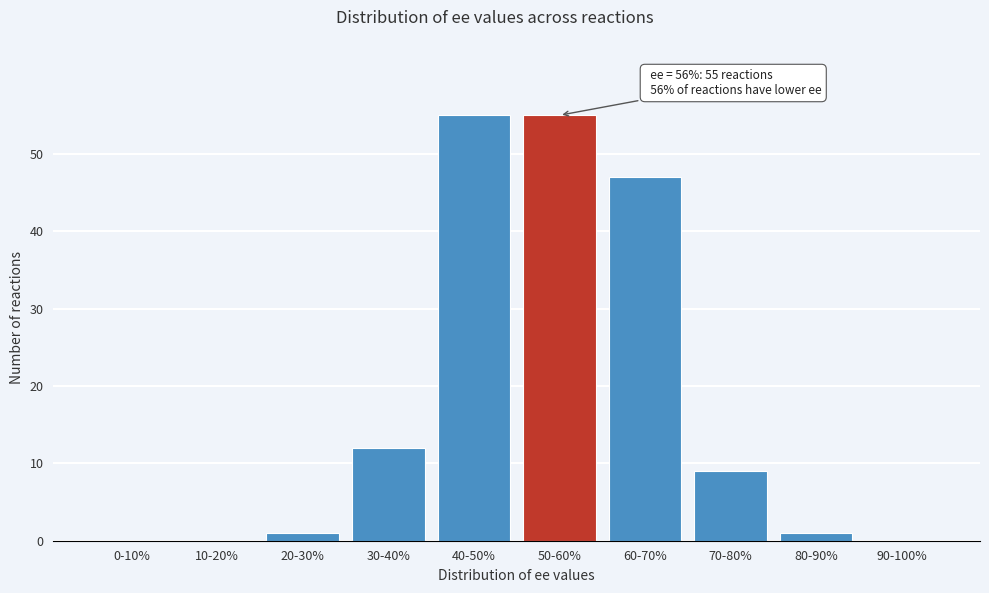

Reading left to right, list all the values displayed in this chart.

0-10%=0	10-20%=0	20-30%=1	30-40%=12	40-50%=55	50-60%=55	60-70%=47	70-80%=9	80-90%=1	90-100%=0